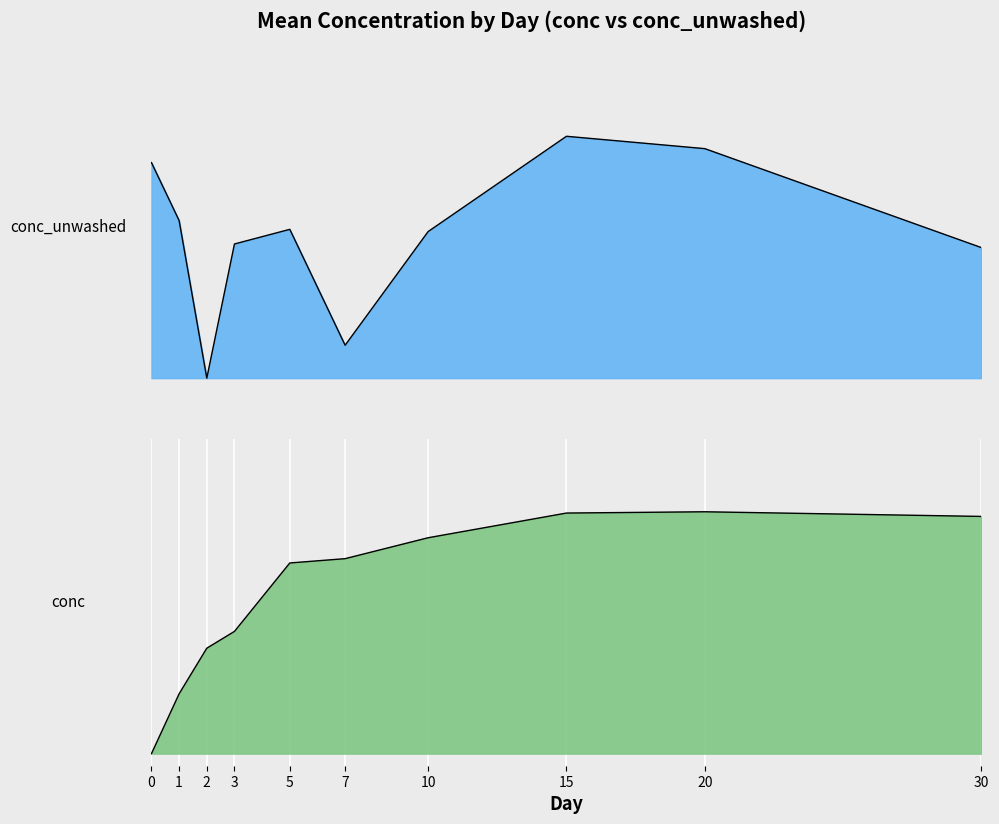

Rank the series by their maximum value, from lowest to highest.

conc_unwashed, conc